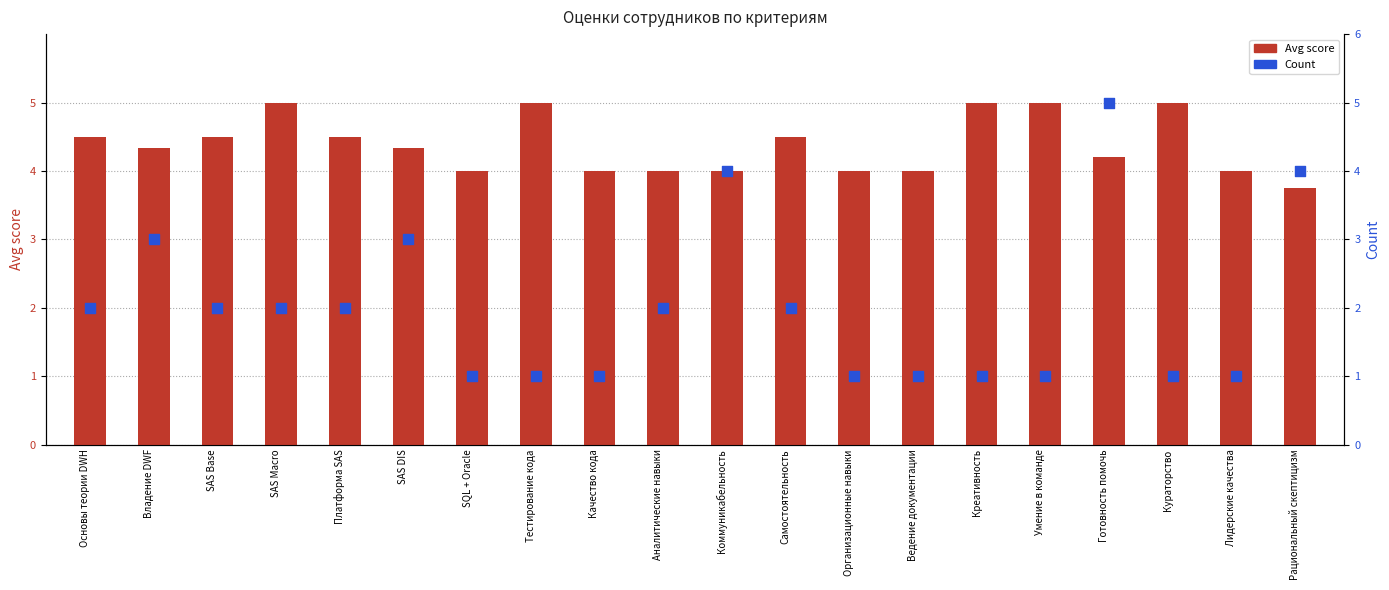

Is the value of Avg score at Ведение документации greater than the value of Count at SQL + Oracle?

Yes